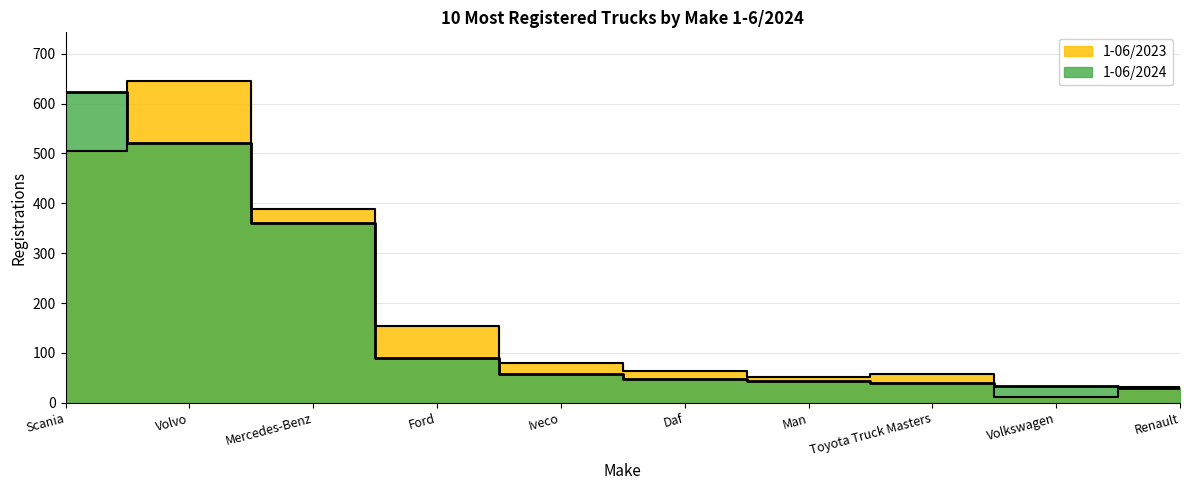

At which label does 1-06/2024 first exceed 58?

Scania